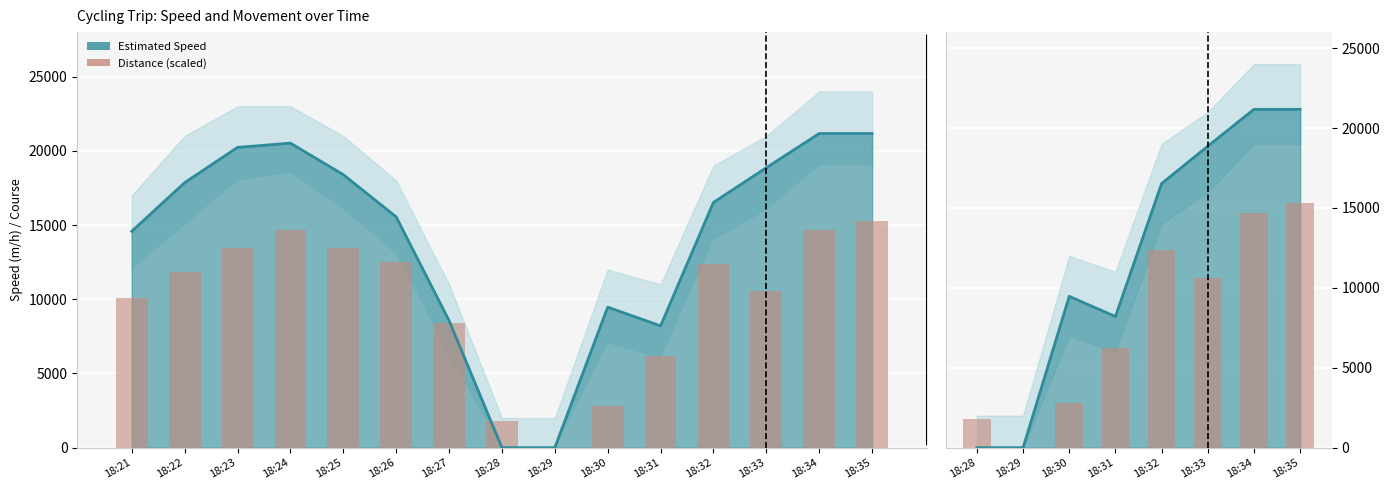

What is the value of the Distance (scaled) bar at the 6th from the left?

10585